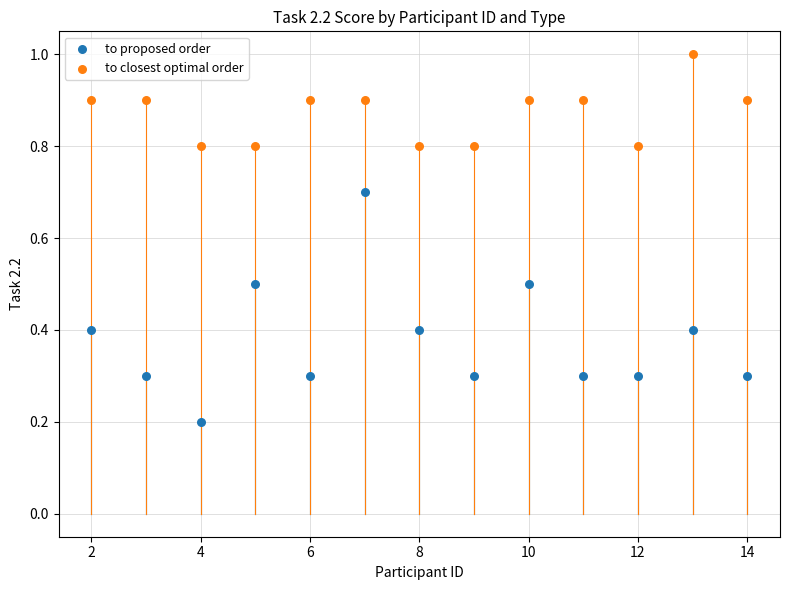

Which series reaches the maximum Y coordinate?

to closest optimal order